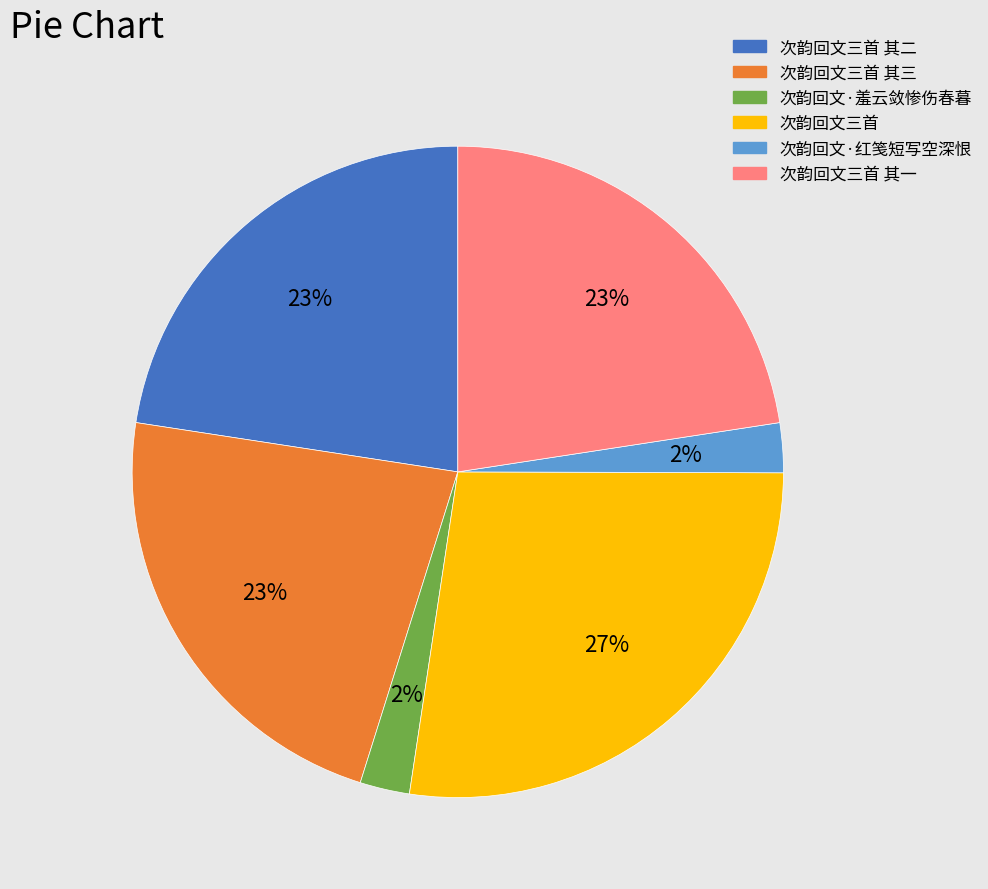

Is there any slice that represents more than half of the pie?

No